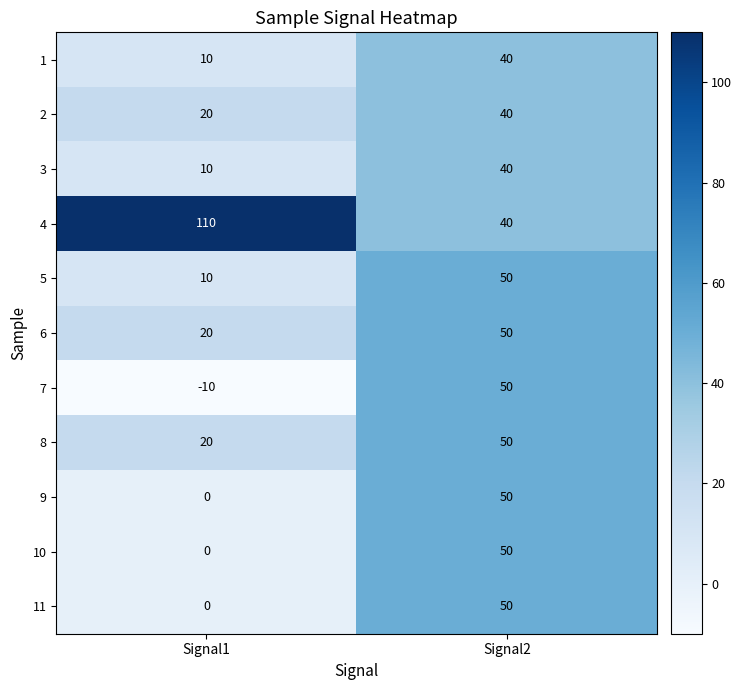

Reading right to left, extract all data points from this chart.

1: Signal2=40	Signal1=10
2: Signal2=40	Signal1=20
3: Signal2=40	Signal1=10
4: Signal2=40	Signal1=110
5: Signal2=50	Signal1=10
6: Signal2=50	Signal1=20
7: Signal2=50	Signal1=-10
8: Signal2=50	Signal1=20
9: Signal2=50	Signal1=0
10: Signal2=50	Signal1=0
11: Signal2=50	Signal1=0